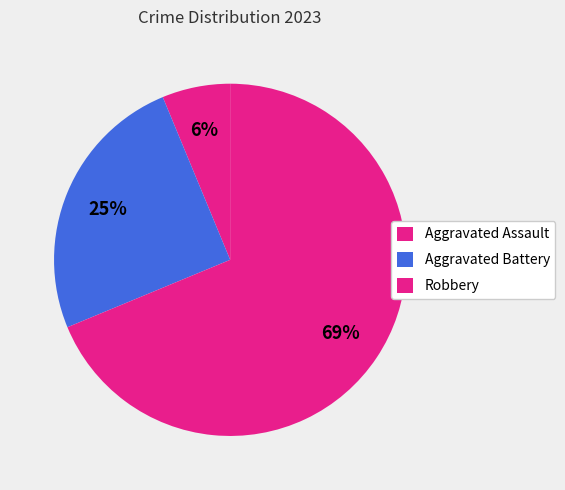

What is the total percentage of Aggravated Assault and Aggravated Battery?

31.2%